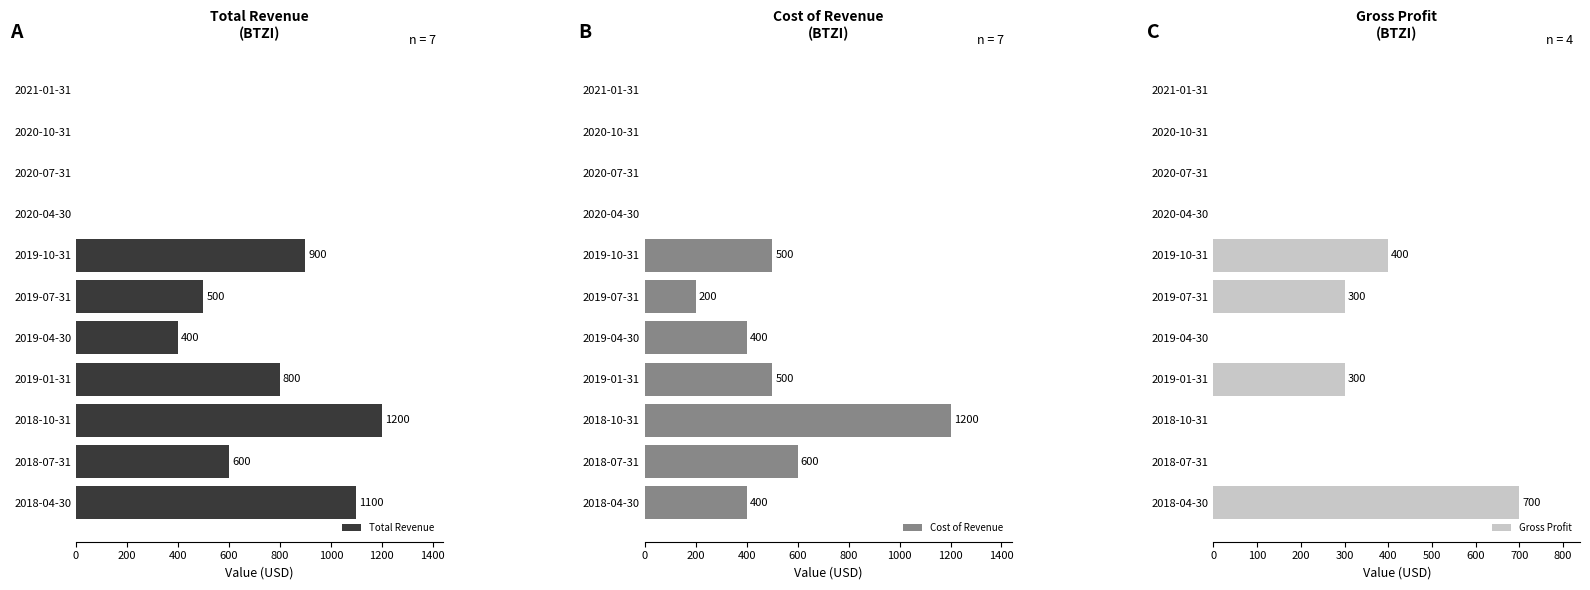

Is it true that Total Revenue equals 793 at 2020-07-31?

False